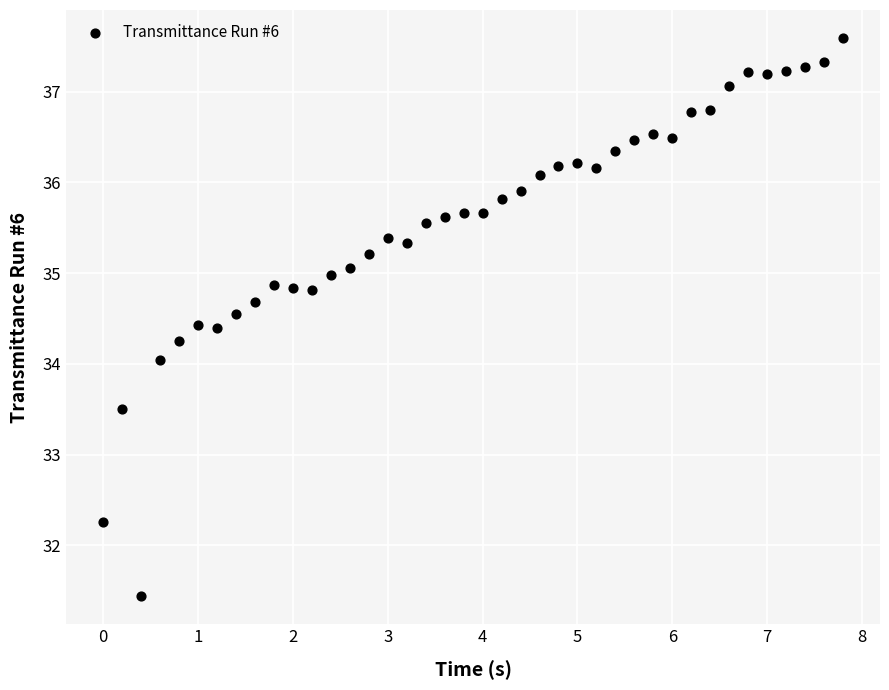

What is the range of Y values (max minus min)?

6.2